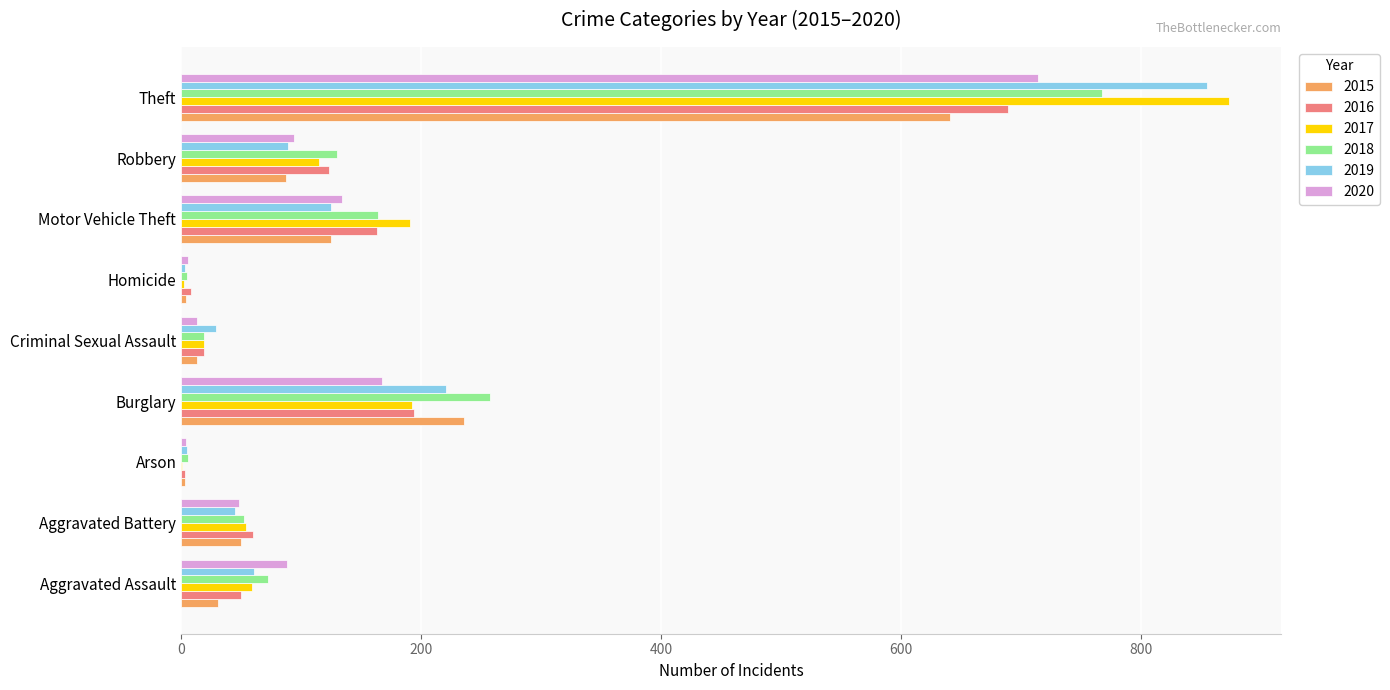

At which label is 2018 closest to 386?

Burglary